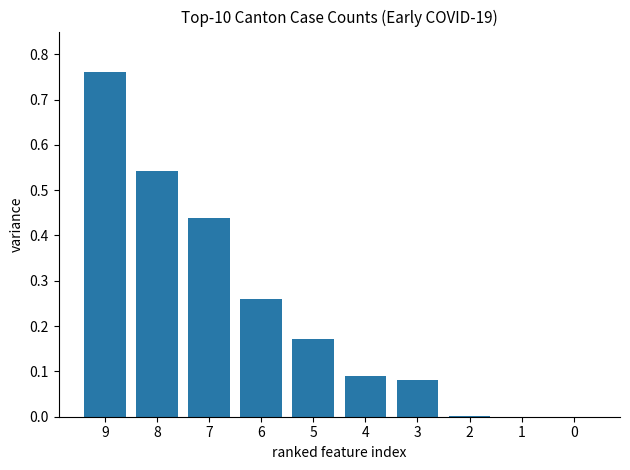

True or false: the data shows 0.8 at 8.

False